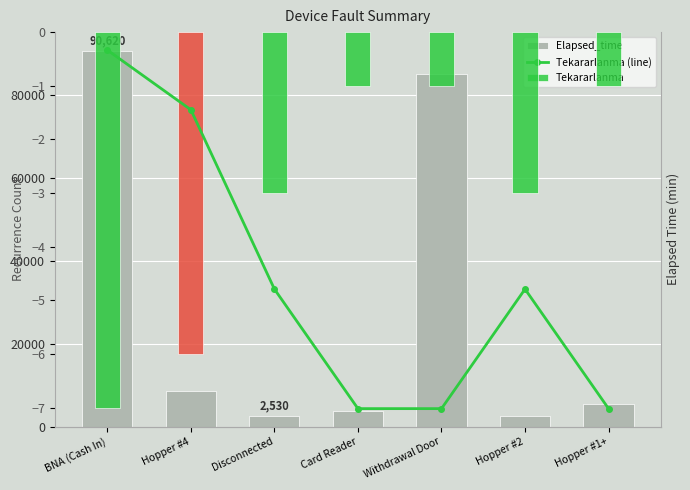

At which category does the chart reach its peak across all series?

BNA (Cash In)